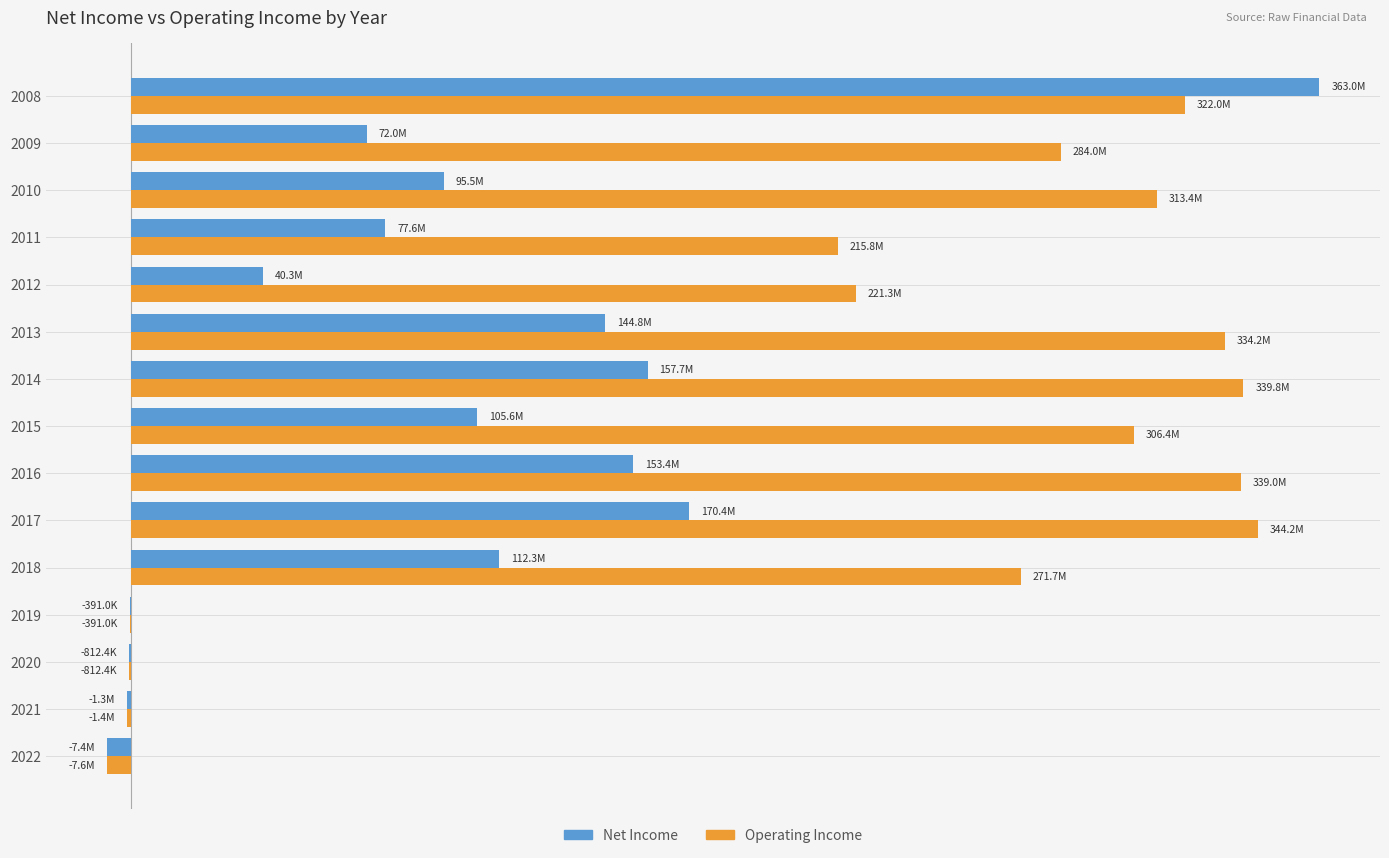

How many groups of bars are there?

15